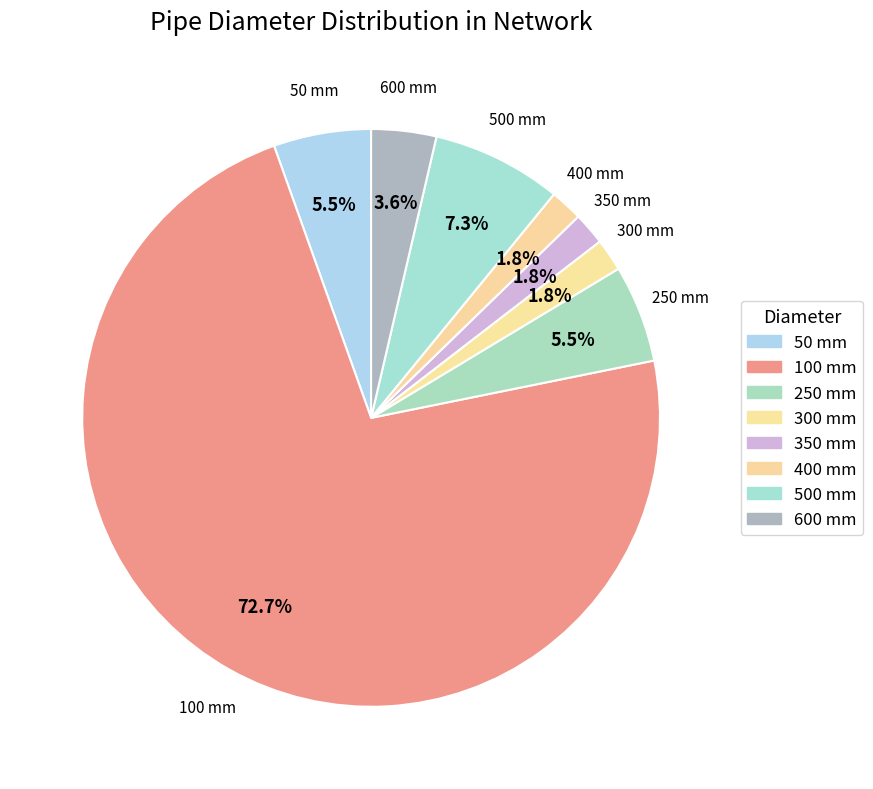

Is it true that 50 mm is 1% of the pie?

False